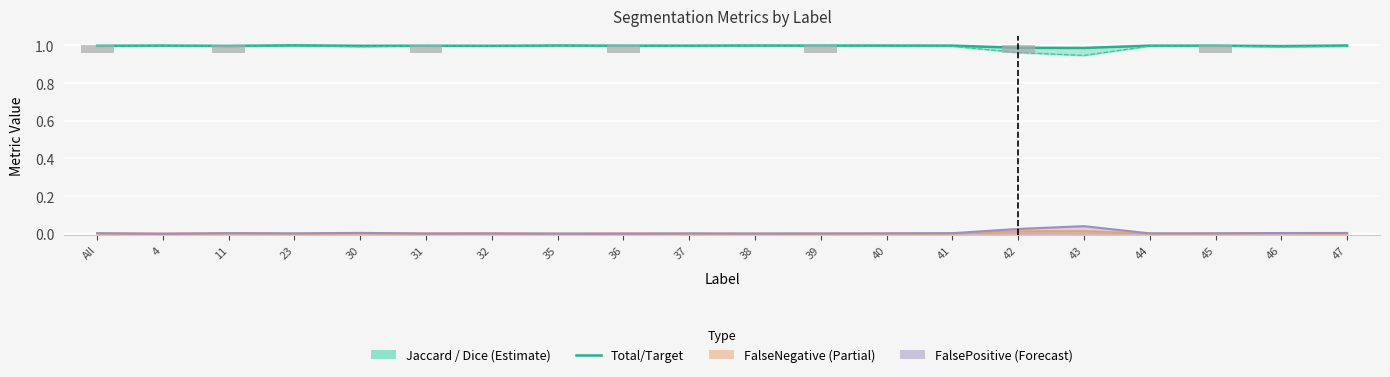

At which label does Dice reach its minimum?

43